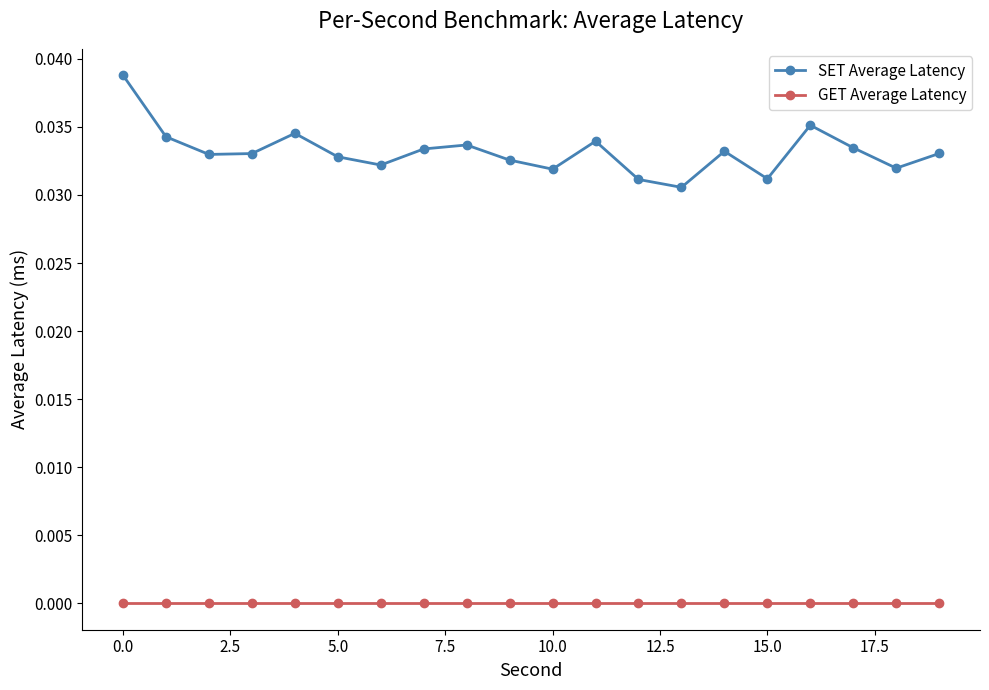

What is the sum of all SET Average Latency values?

0.7